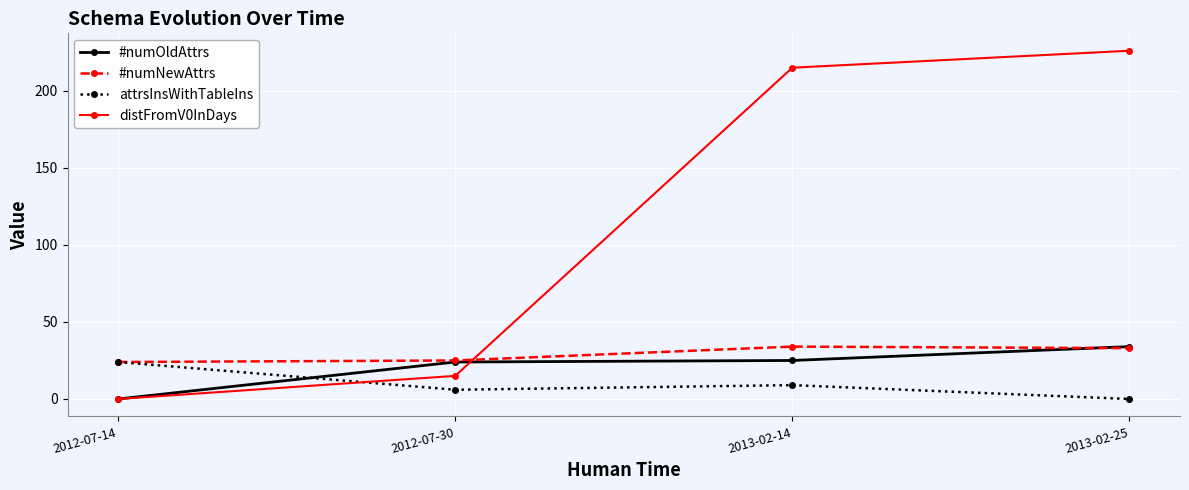

Where do #numOldAttrs and attrsInsWithTableIns first cross each other?

2012-07-14 and 2012-07-30